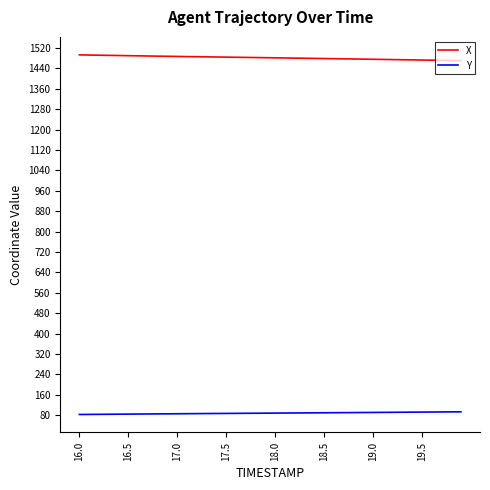

Which series has the largest total across all categories?

X